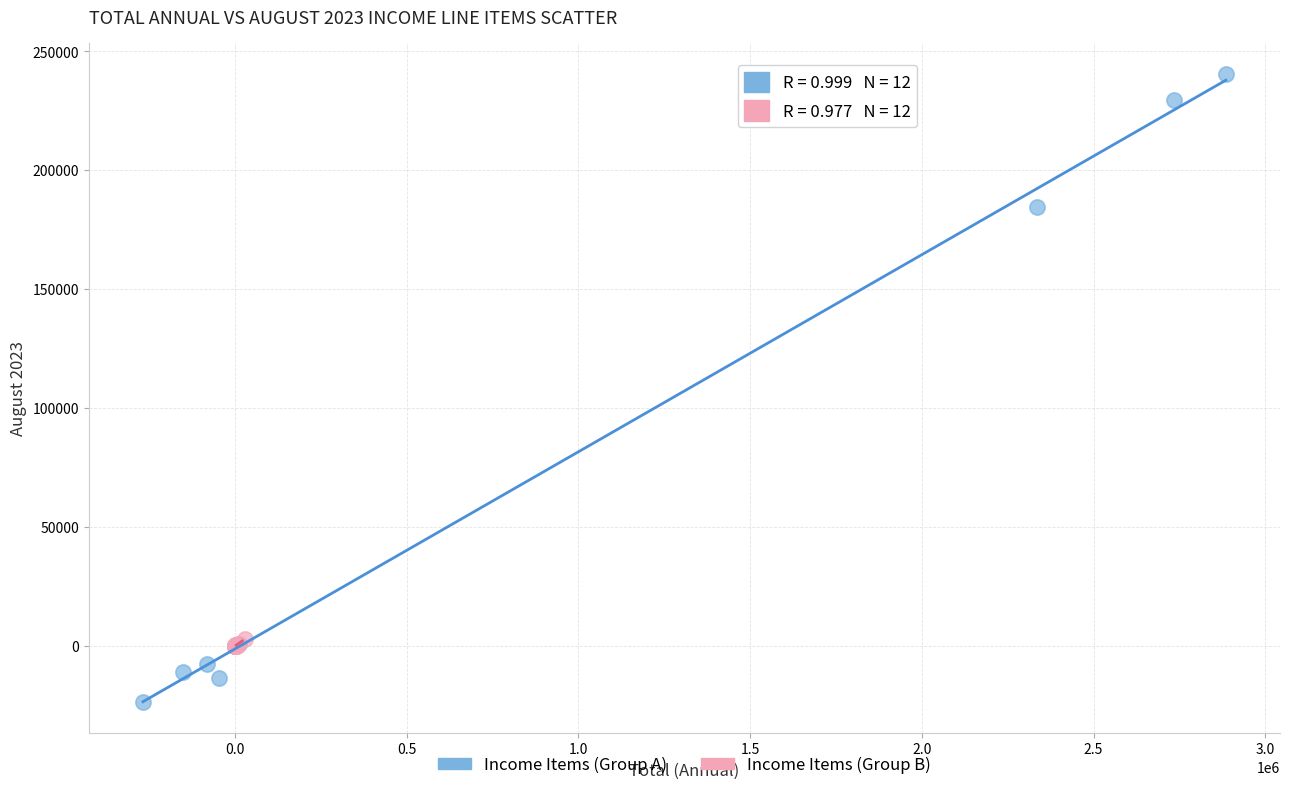

Which series contains the highest Y value?

Income Items (Group A)